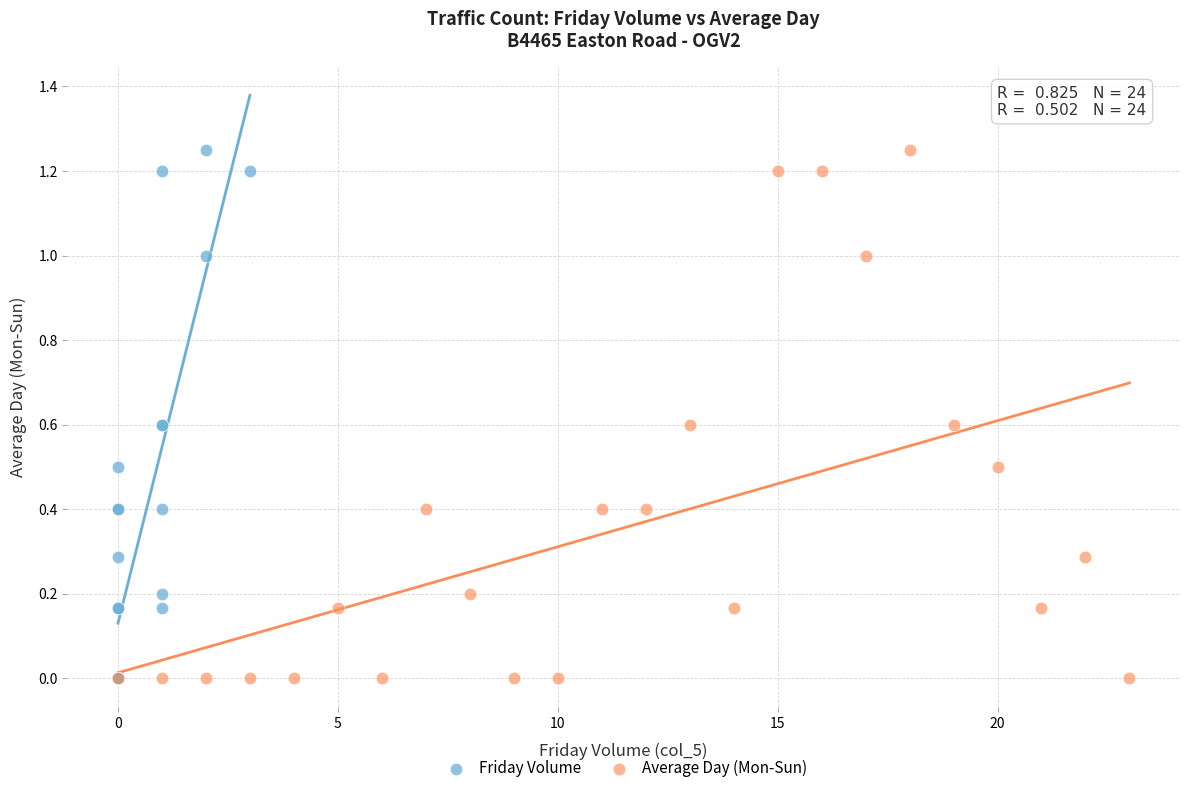

What are all the series names shown in the legend?

Friday Volume, Average Day (Mon-Sun)